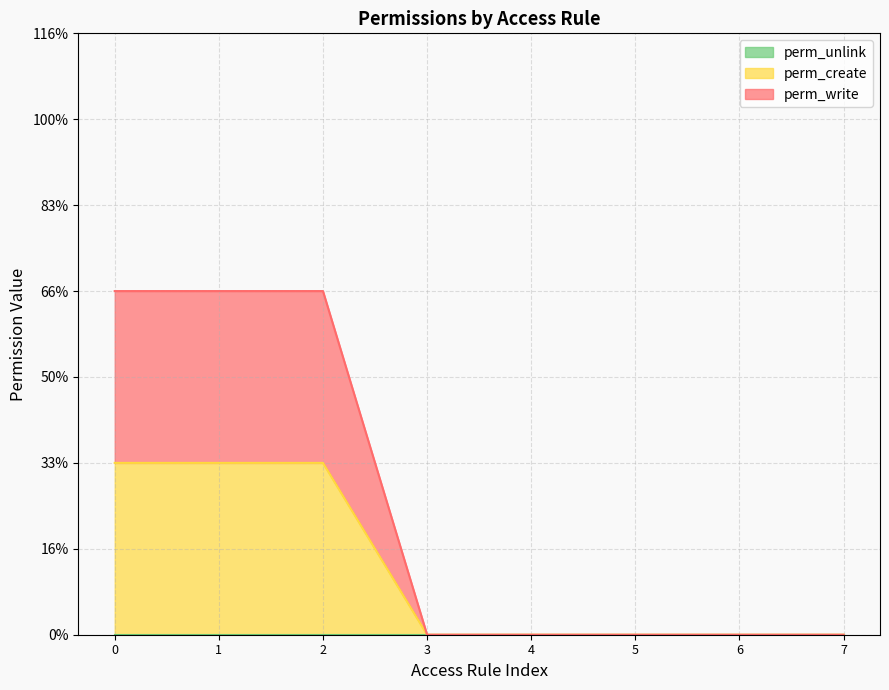

How many values in perm_write are above zero?

3